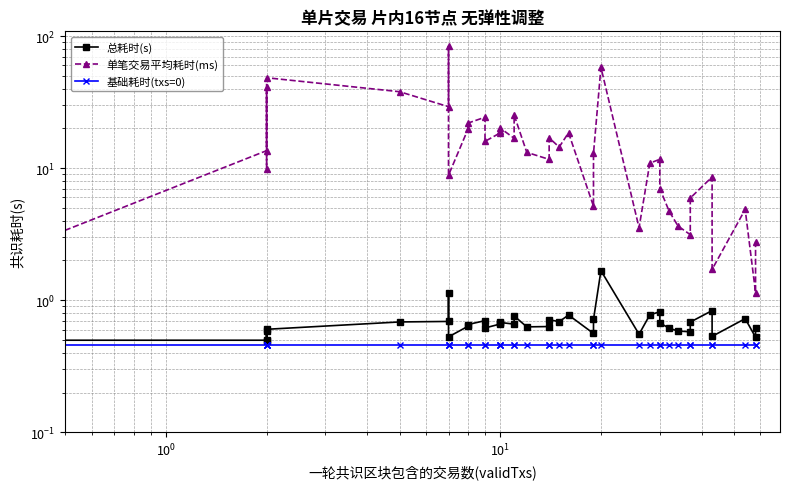

Does the chart have visible grid lines?

Yes